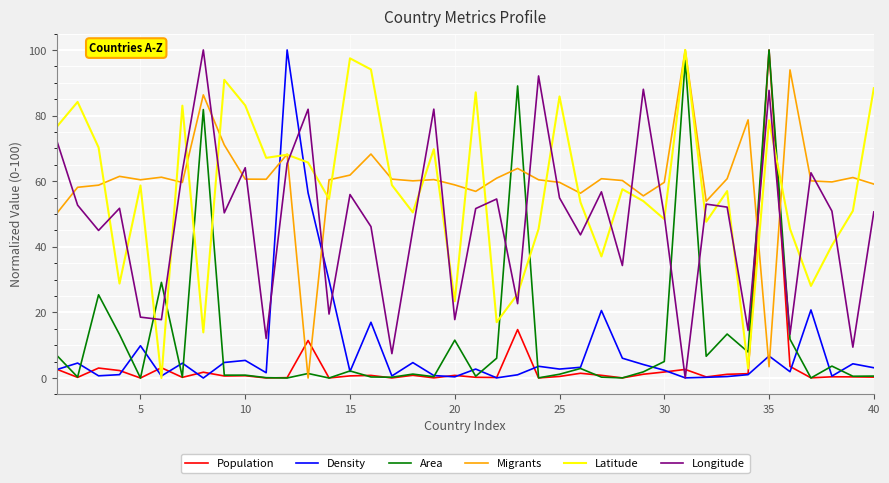

What is the greatest value displayed?

100.0